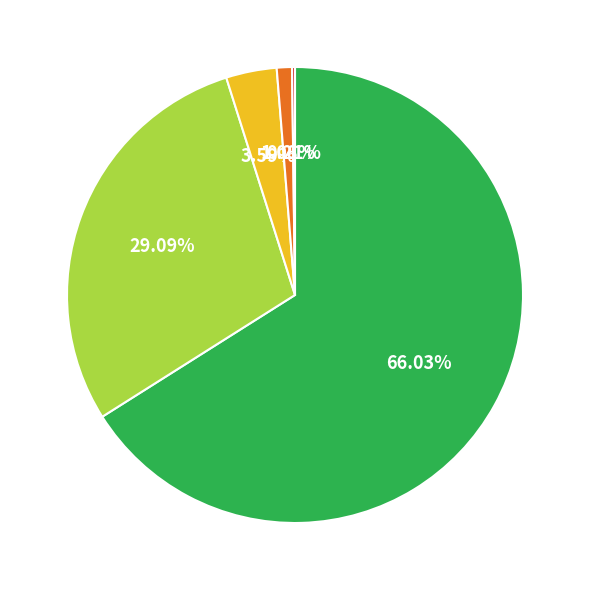

Does any single category account for the majority?

Yes